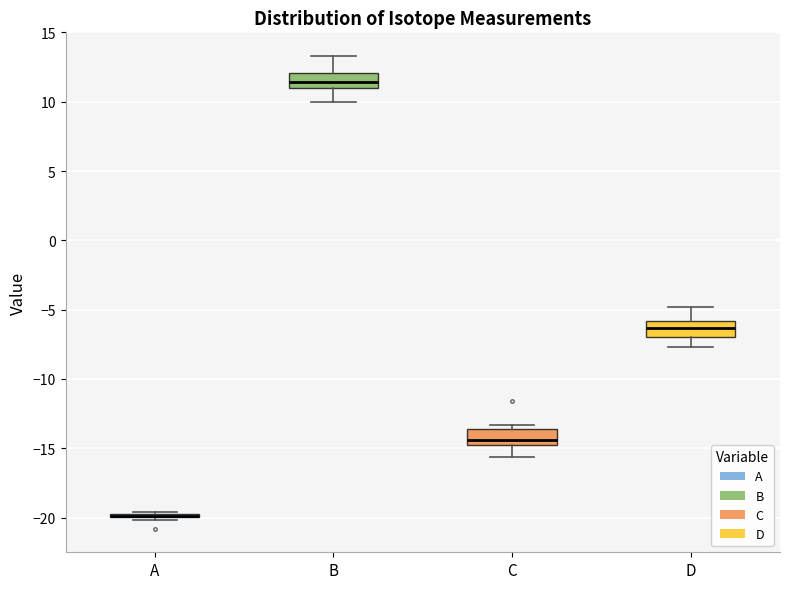

Reading left to right, transcribe this box plot: for each box, give where its median line is, the range the box spans, and where its two whiskers end, as read against the y-axis. The values are not printed on the chart, so give them approximately, as read against the axis.

A: box collapsed to a line at -20.0, whiskers -20.0 to -19.5
B: median 11.5, box 11.0 to 12.0, whiskers 10.0 to 13.5
C: median -14.5, box -15.0 to -13.5, whiskers -15.5 to -13.5 (just above the box's upper edge)
D: median -6.5, box -7.0 to -6.0, whiskers -7.5 to -5.0